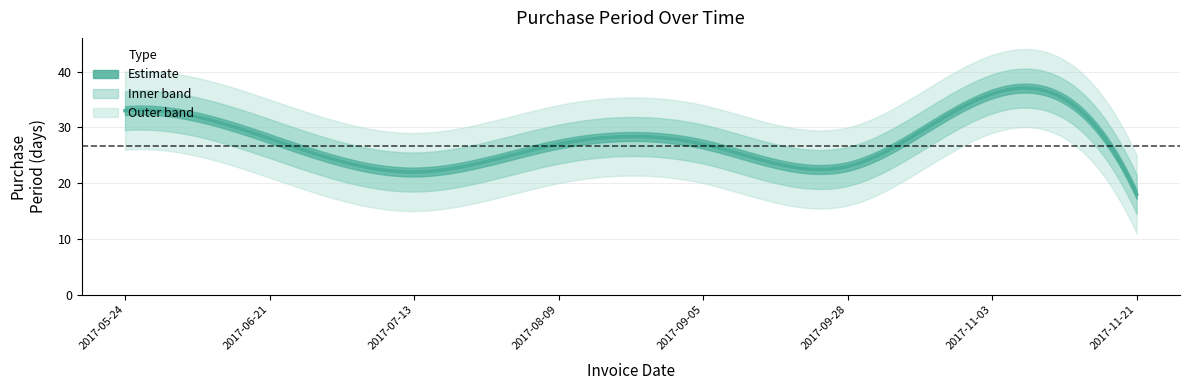

What is the ratio of the value at 2017-05-24 to the value at 2017-07-13?

1.5